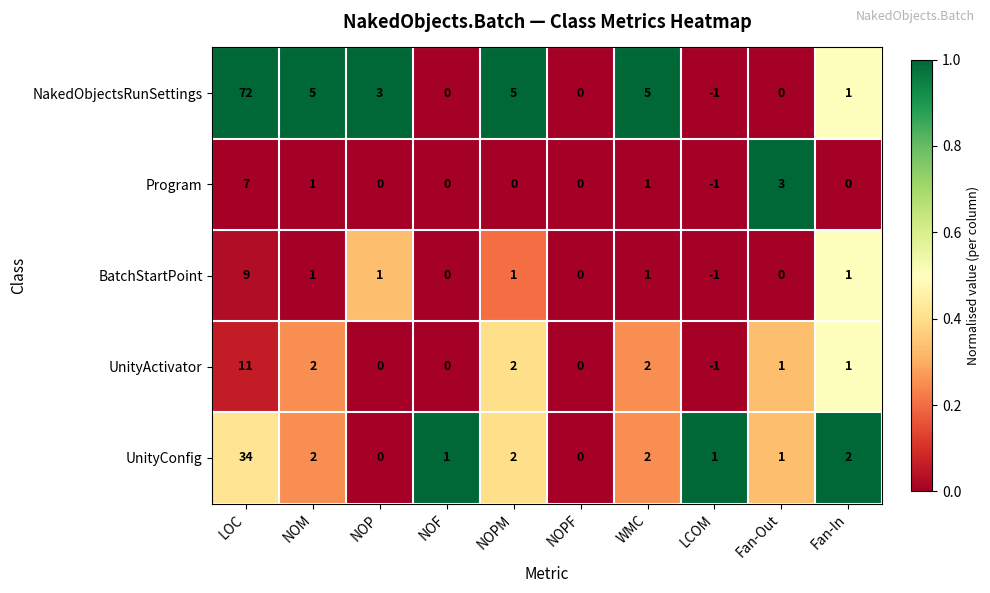

How many values in the BatchStartPoint series are below 1?

4